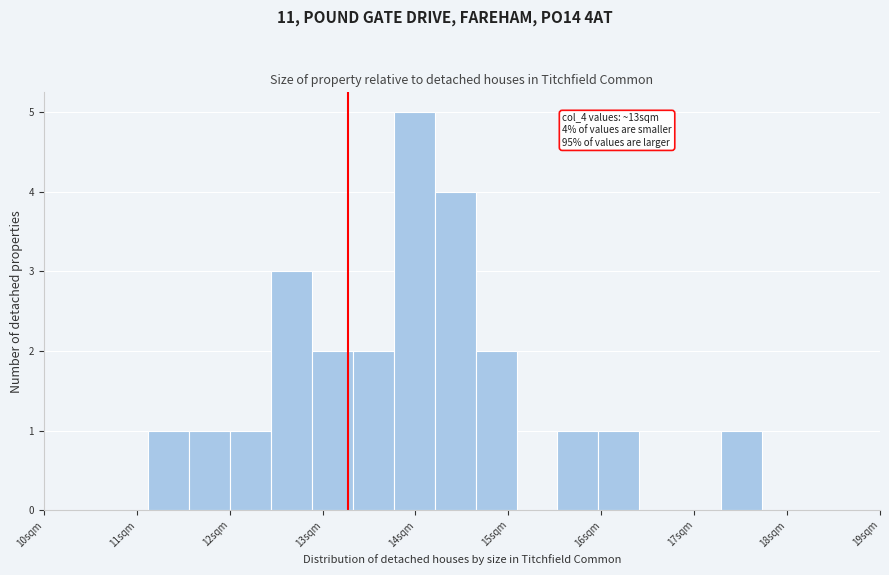

Which range on the x-axis has the tallest bar?

13.8 to 14.2